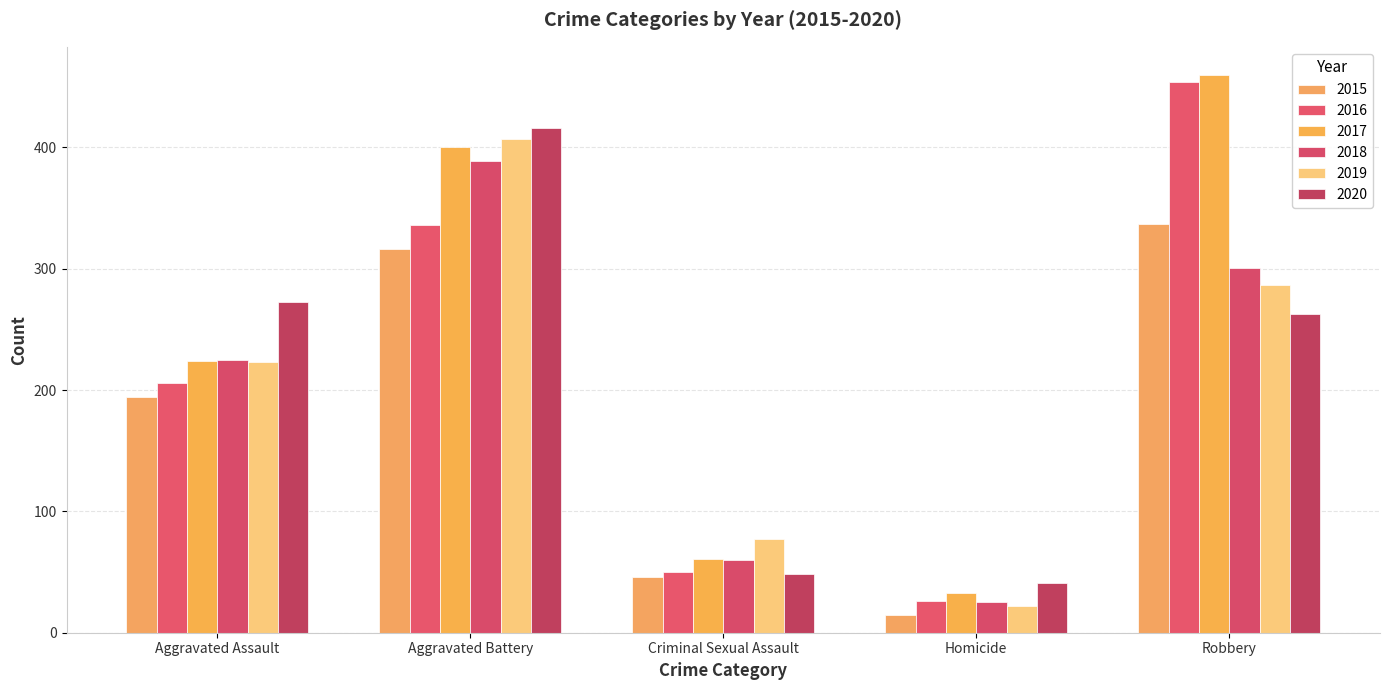

At which category is the sum across all series the highest?

Aggravated Battery